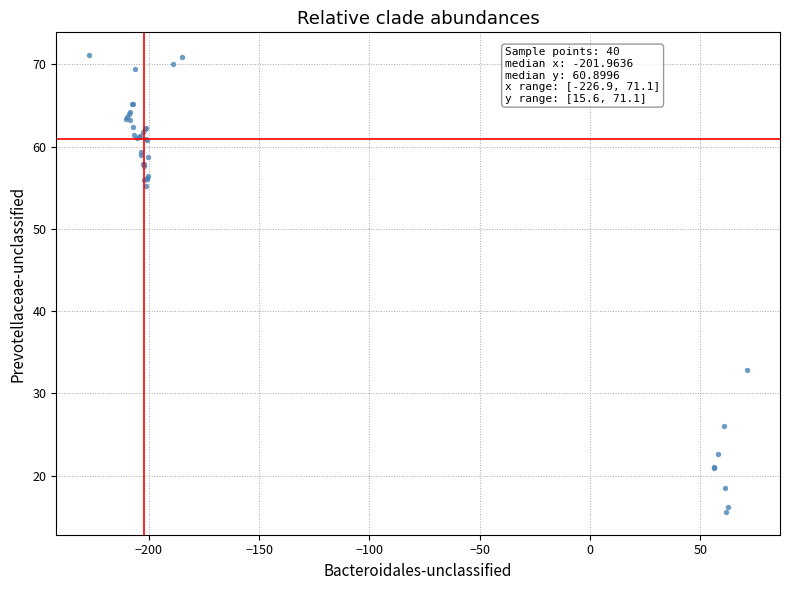

What Y value in the scatter plot is closest to 43?

32.8